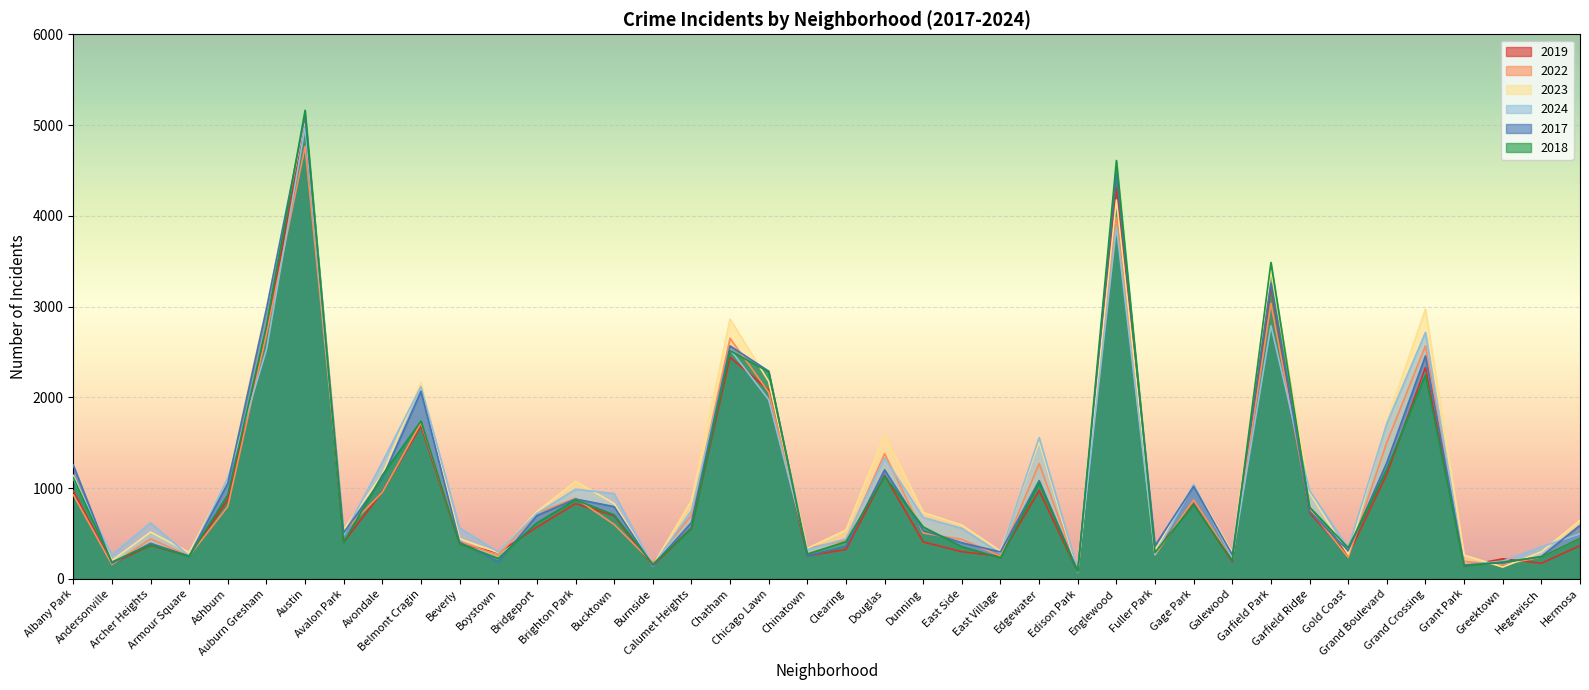

Is it true that 2024 equals 97 at Edison Park?

True